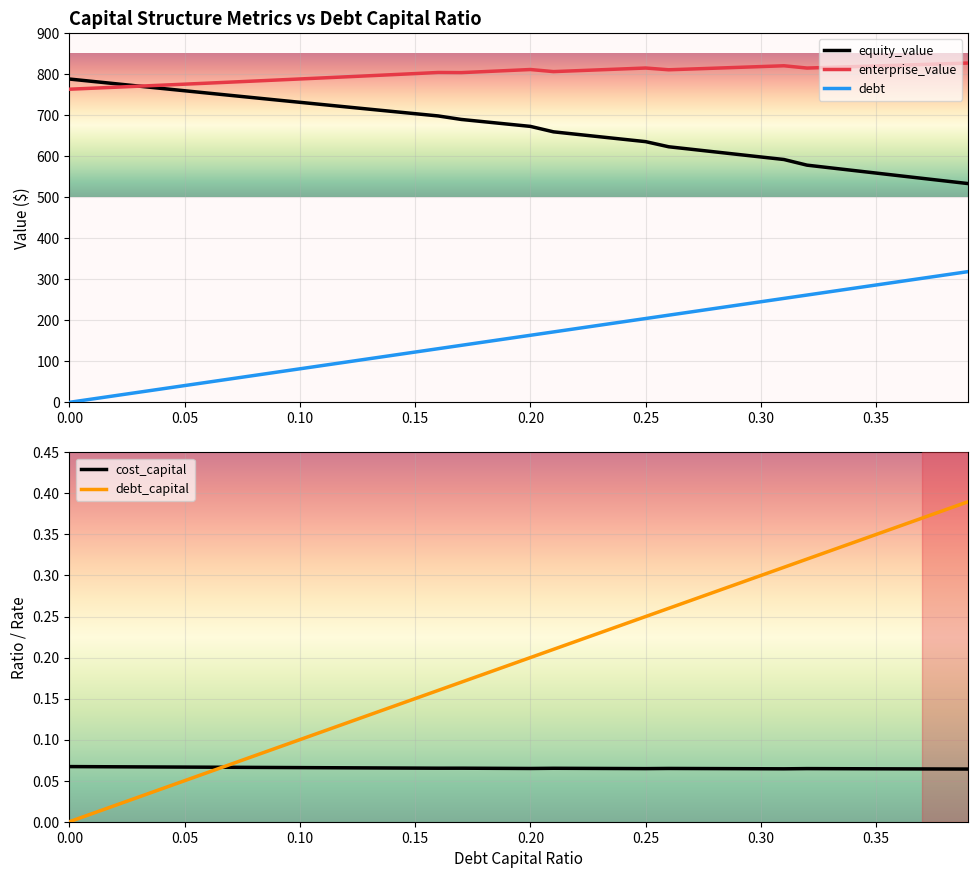

Between 0.06 and 0.11, which is larger?

0.11